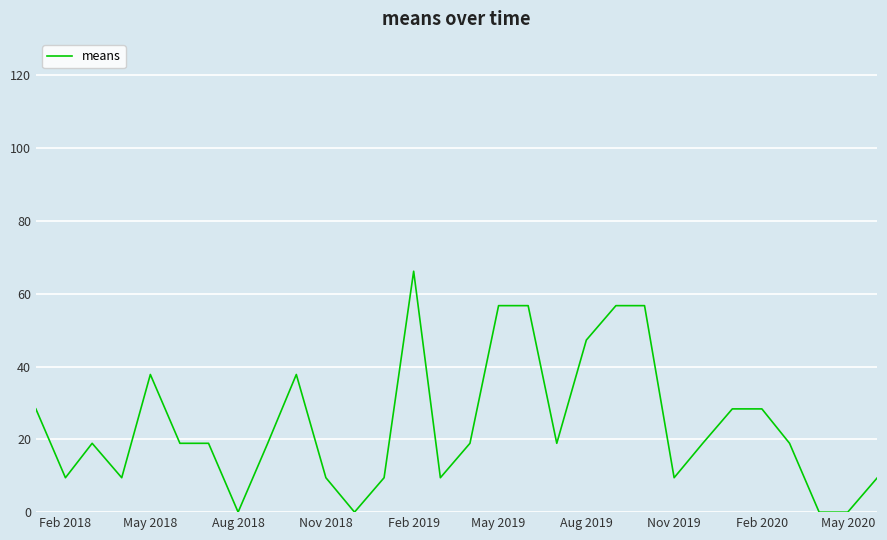

What is the difference between the maximum and minimum values?

66.2